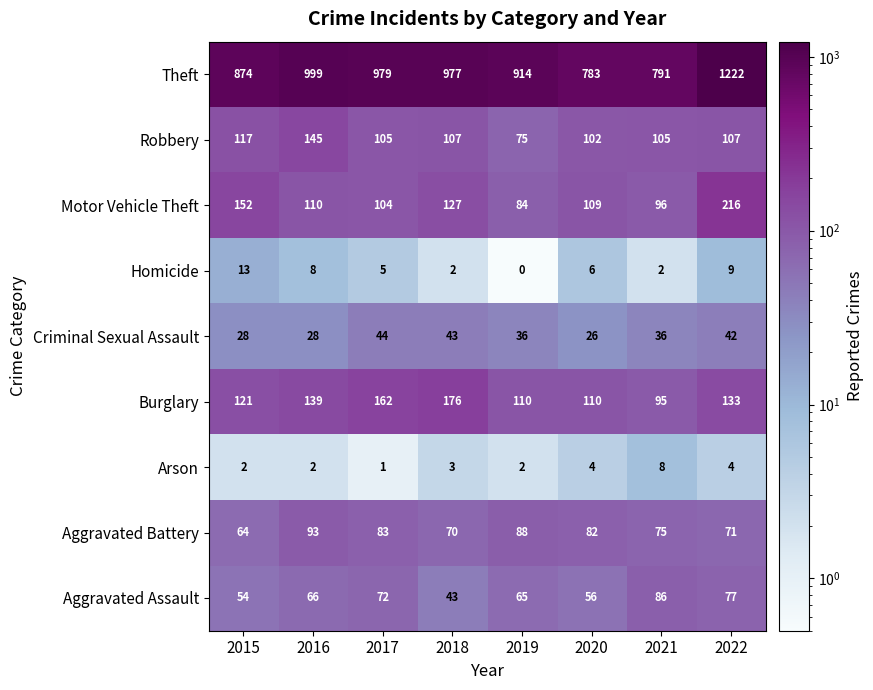

At 2022, list the series in order from largest to smallest.

Theft, Motor Vehicle Theft, Burglary, Robbery, Aggravated Assault, Aggravated Battery, Criminal Sexual Assault, Homicide, Arson